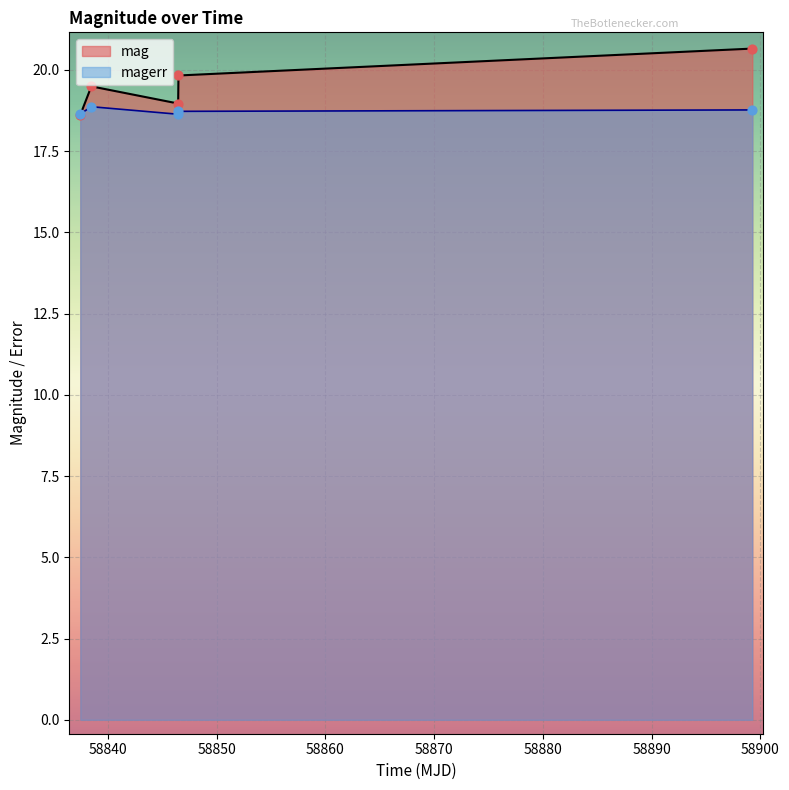

Which series reaches the maximum Y coordinate?

mag